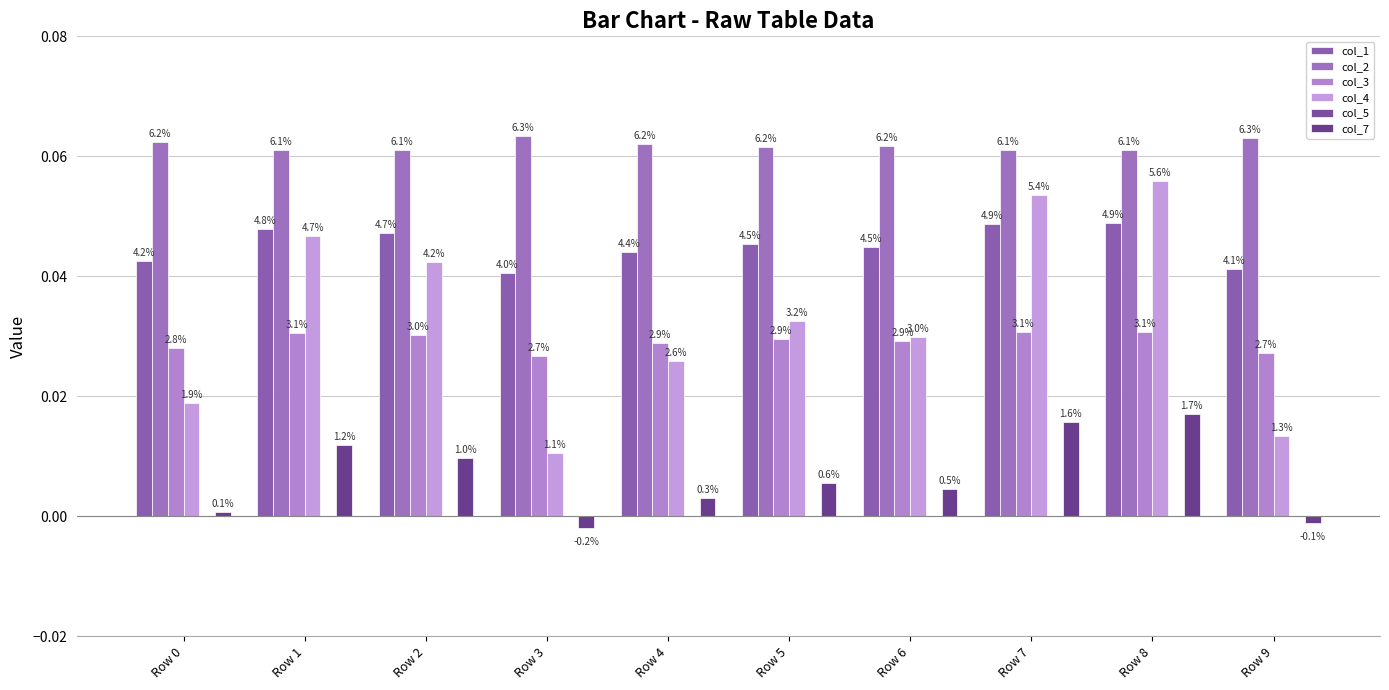

Which series has the largest total across all categories?

col_2